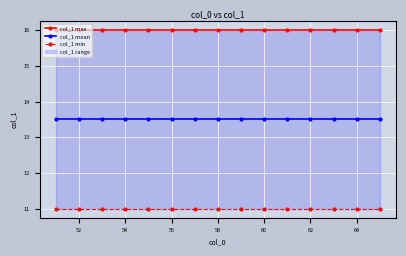

What is the label of the 2nd point from the left?

52